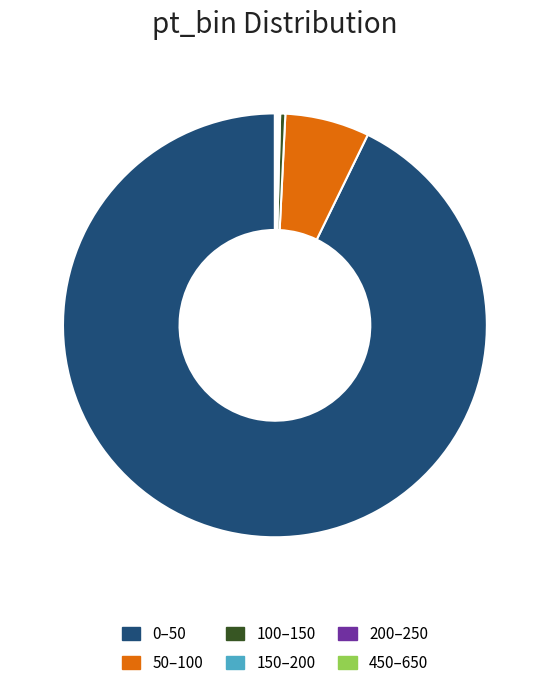

Does any single category account for the majority?

Yes